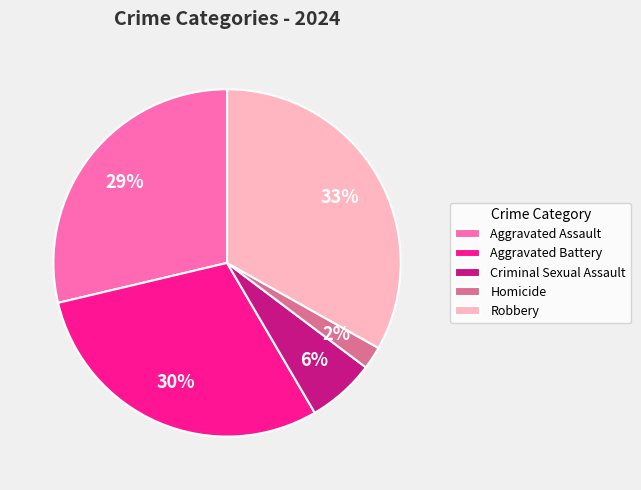

To the nearest percent, what portion does Aggravated Assault represent?

29%